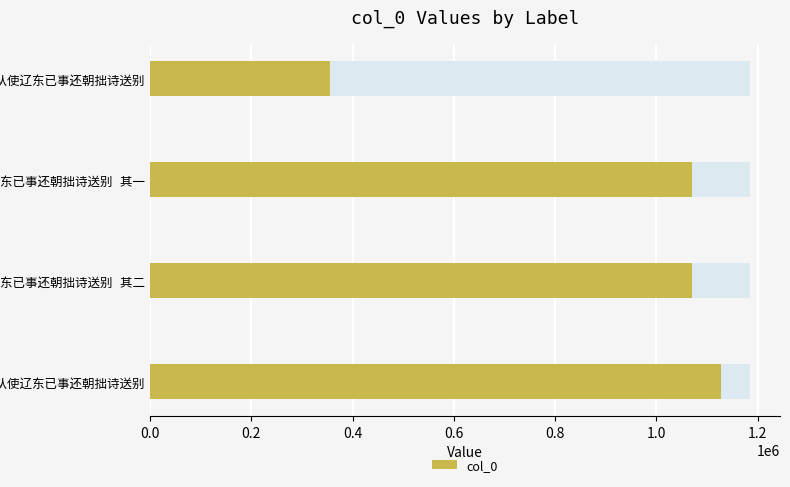

What is the value of the 3rd bar from the left?

1070362